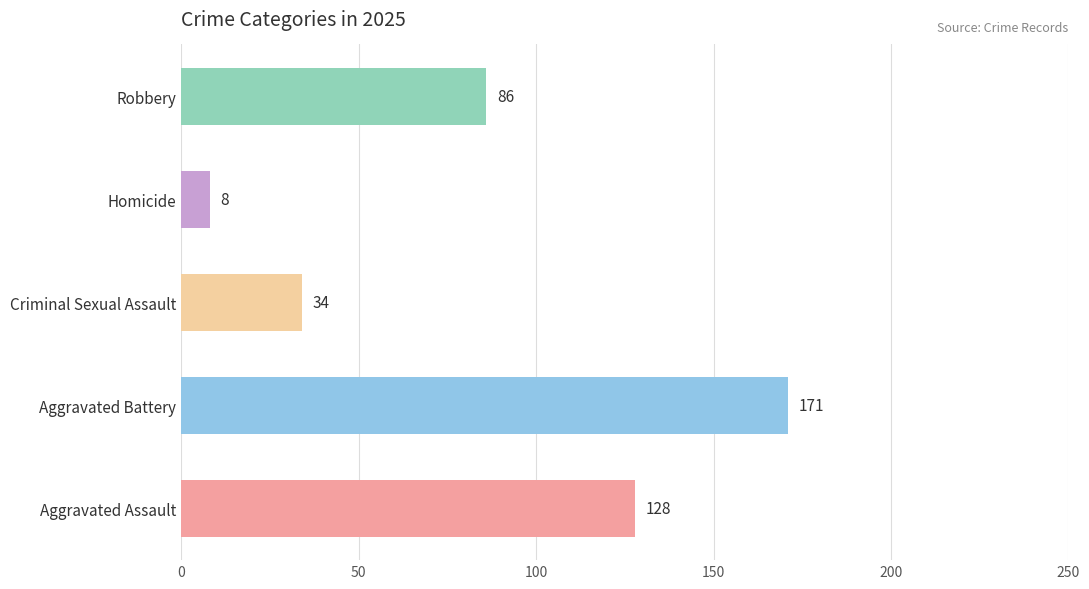

What is the difference between the values at Robbery and Homicide?

78